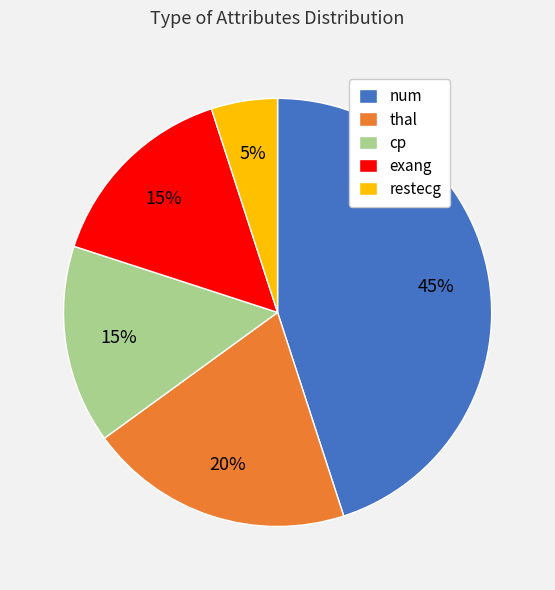

How many slices are in this pie chart?

5